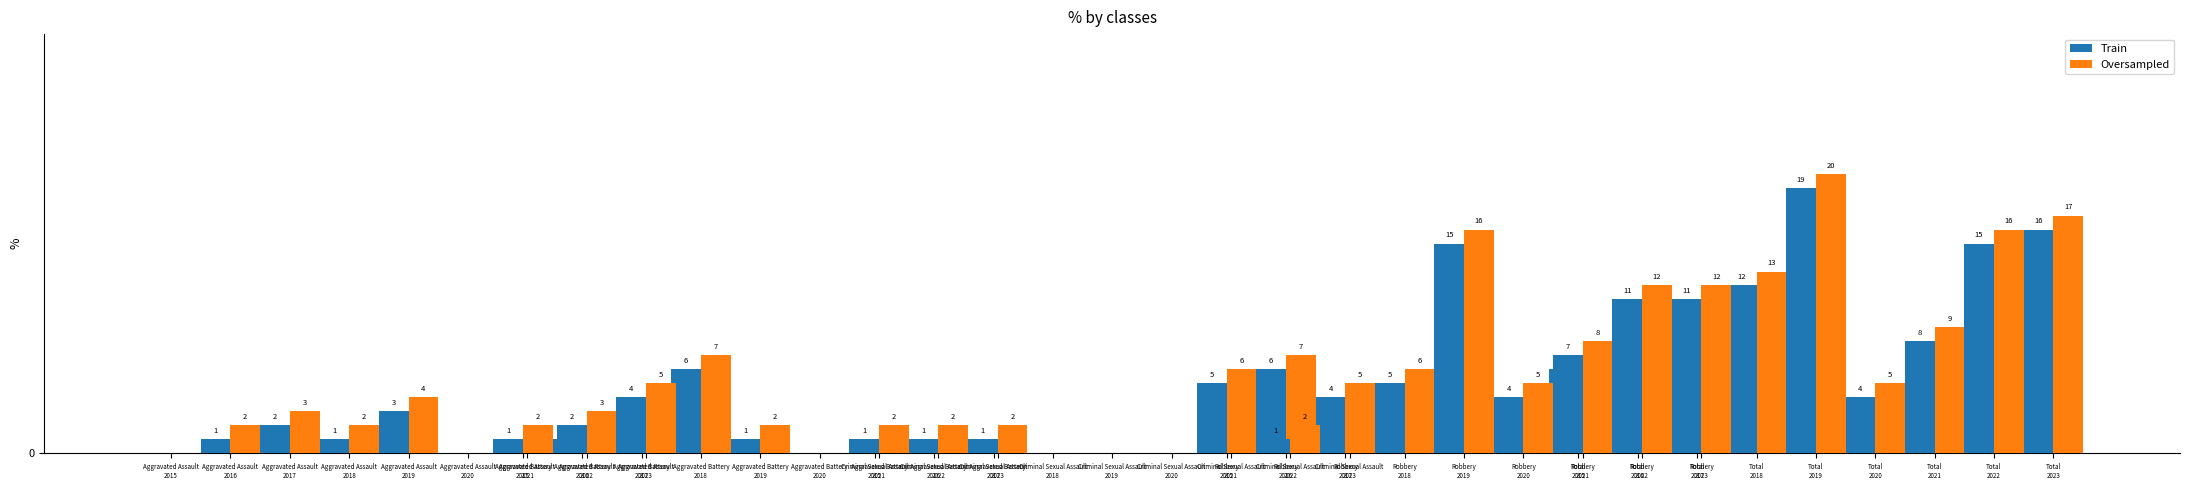

Does the chart contain any negative values?

No